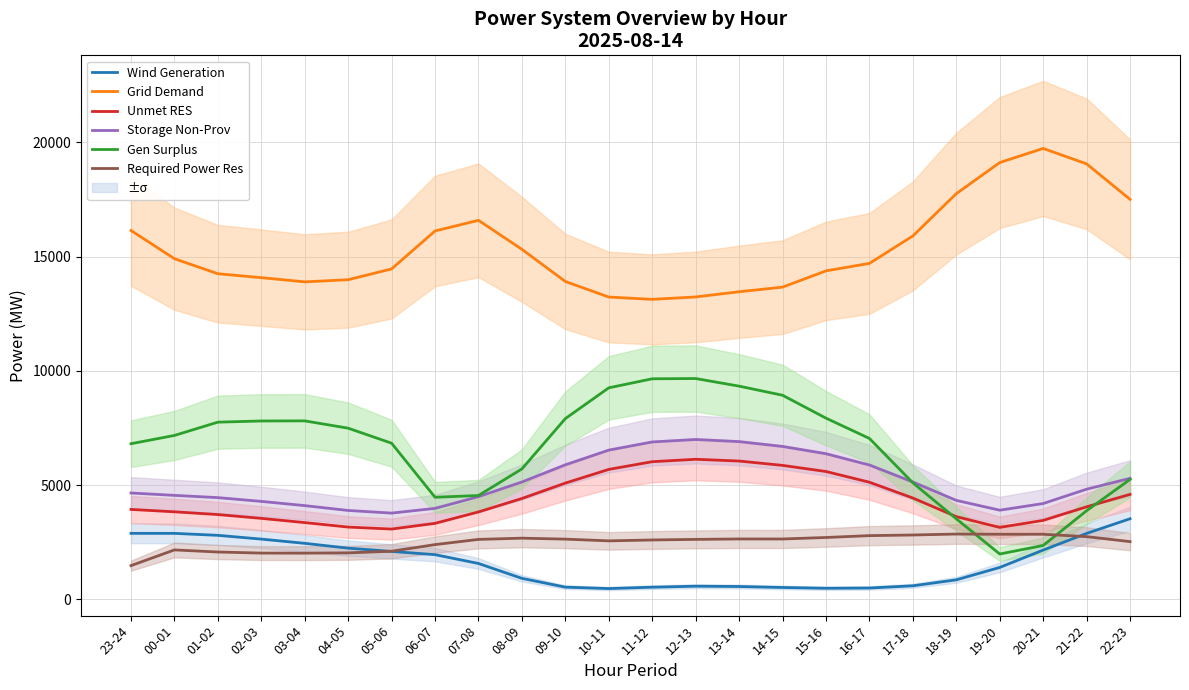

Which series has the largest total across all categories?

Grid Demand